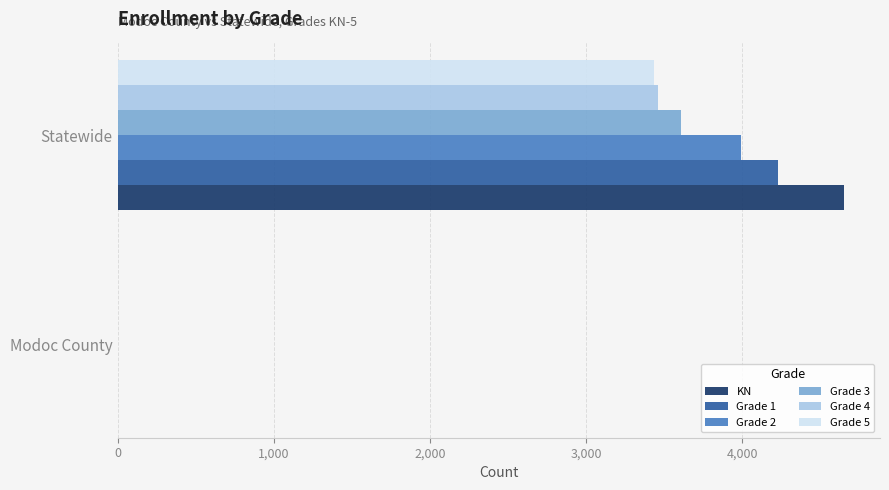

What are all the series names shown in the legend?

KN, Grade 1, Grade 2, Grade 3, Grade 4, Grade 5